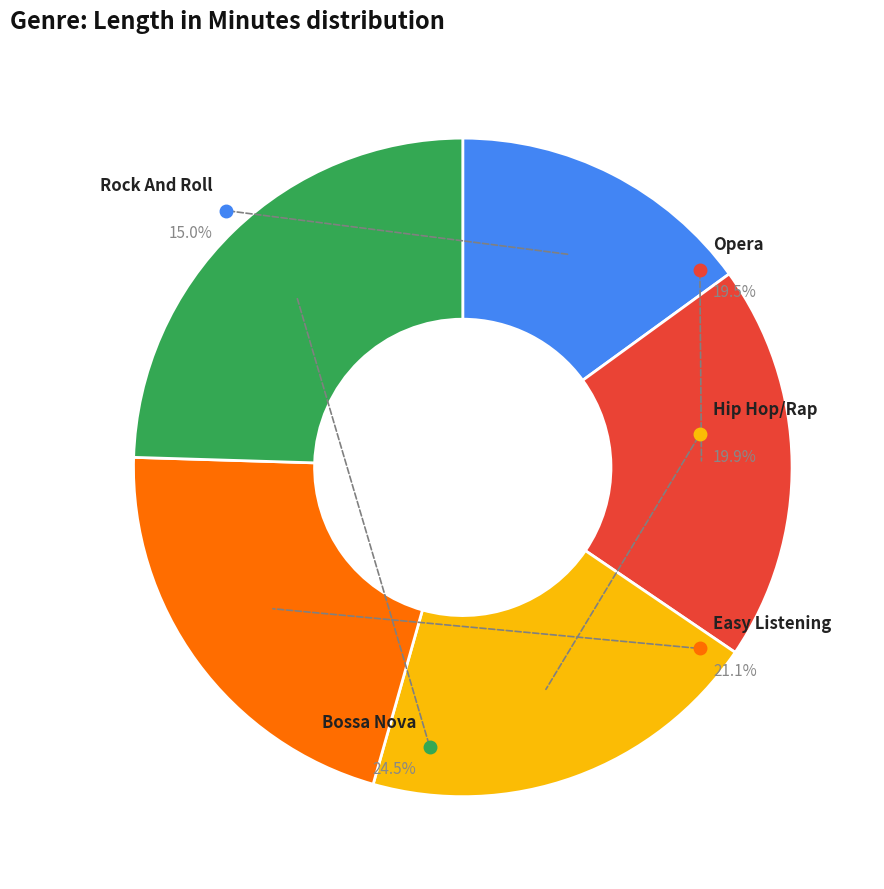

How many slices are in this pie chart?

5